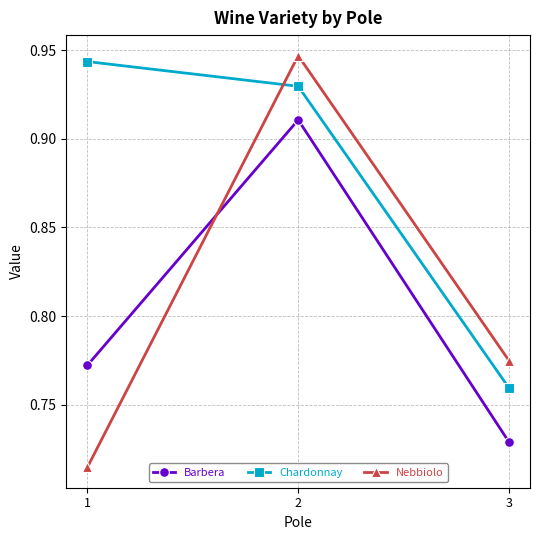

At which label is Chardonnay closest to 0?

3